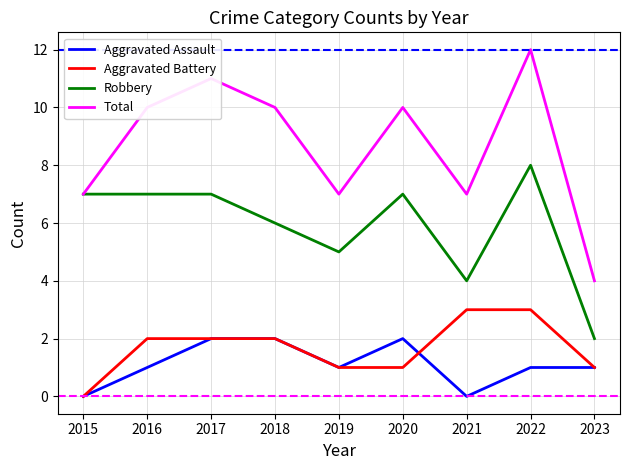

What is the highest value of the Aggravated Battery series?

3